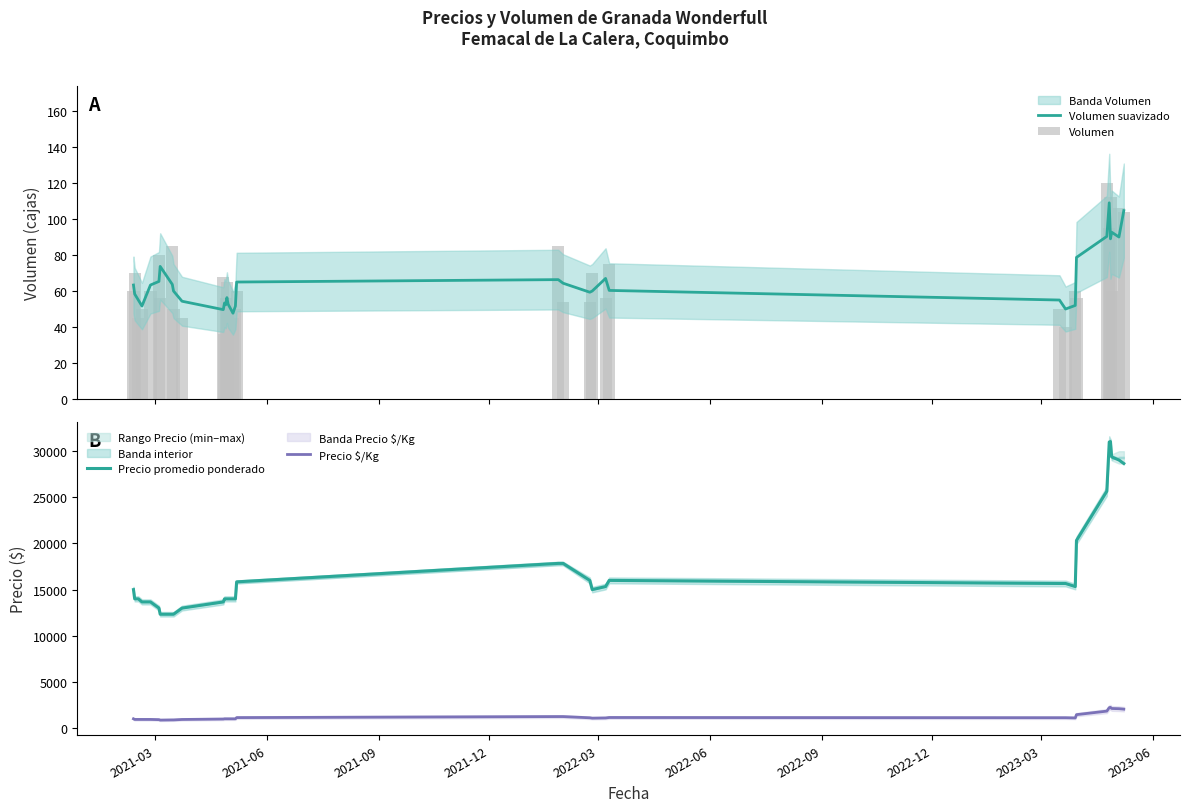

How many groups of bars are there?

34